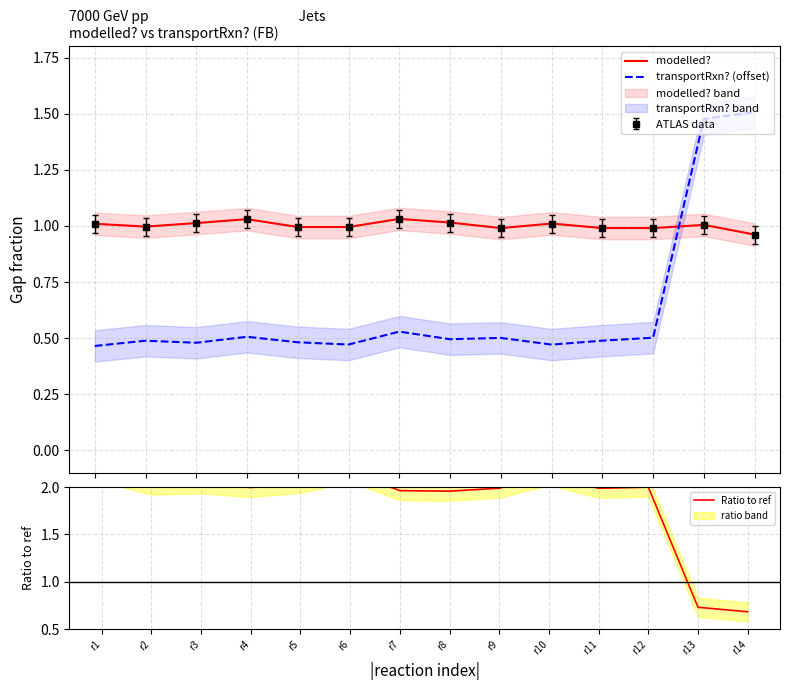

How many lines are shown in the chart?

3